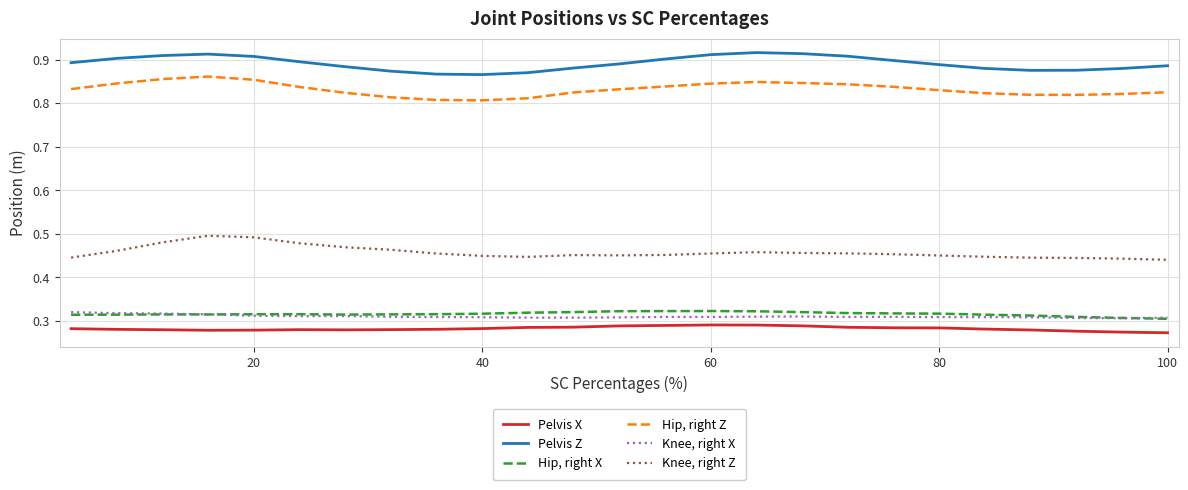

Rank the series by their maximum value, from highest to lowest.

Pelvis Z, Hip, right Z, Knee, right Z, Hip, right X, Knee, right X, Pelvis X